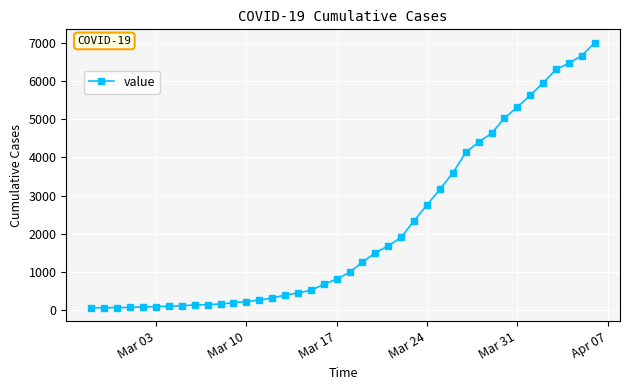

What is the difference between the maximum and minimum values?

6939